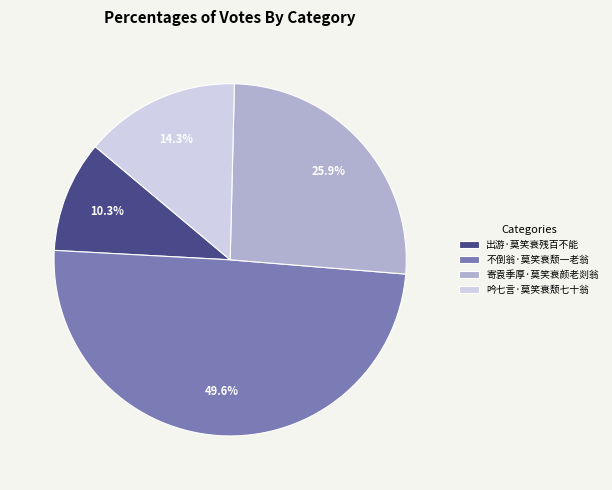

To the nearest percent, what percentage of the pie is 出游·莫笑衰残百不能?

10%